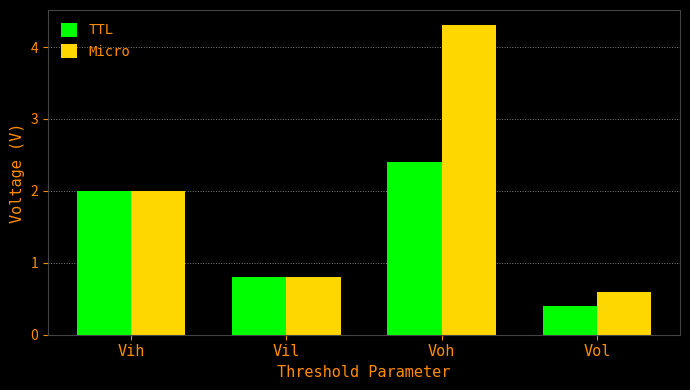

What are all the series names shown in the legend?

TTL, Micro